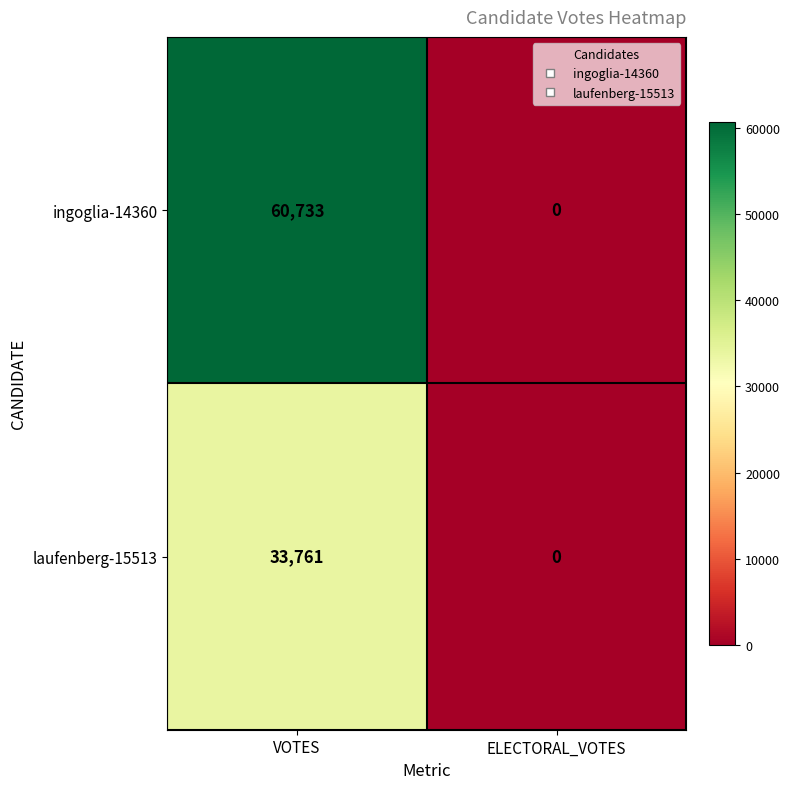

Which series has the widest spread of values?

ingoglia-14360